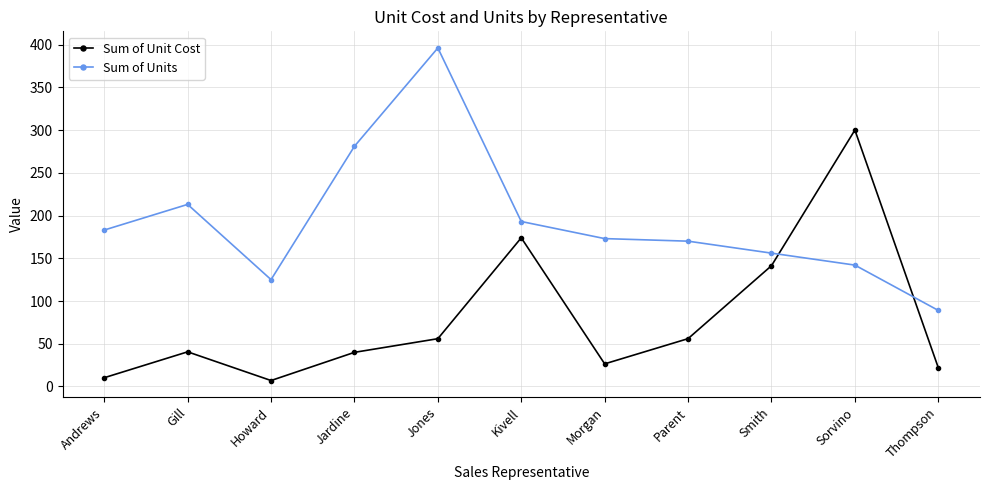

What are all the series names shown in the legend?

Sum of Unit Cost, Sum of Units